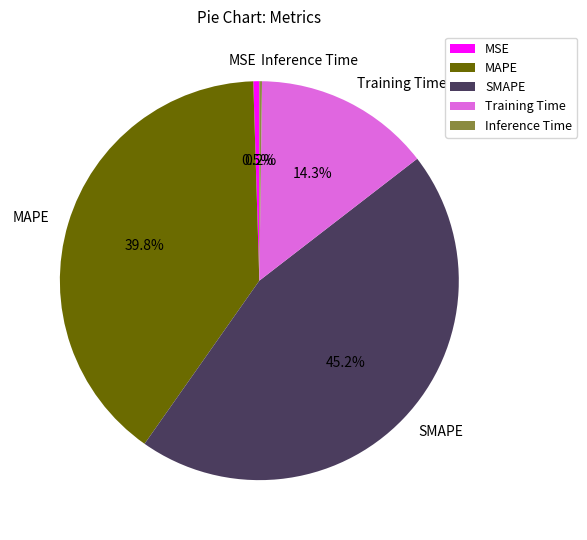

To the nearest percent, what percentage of the pie is MAPE?

40%